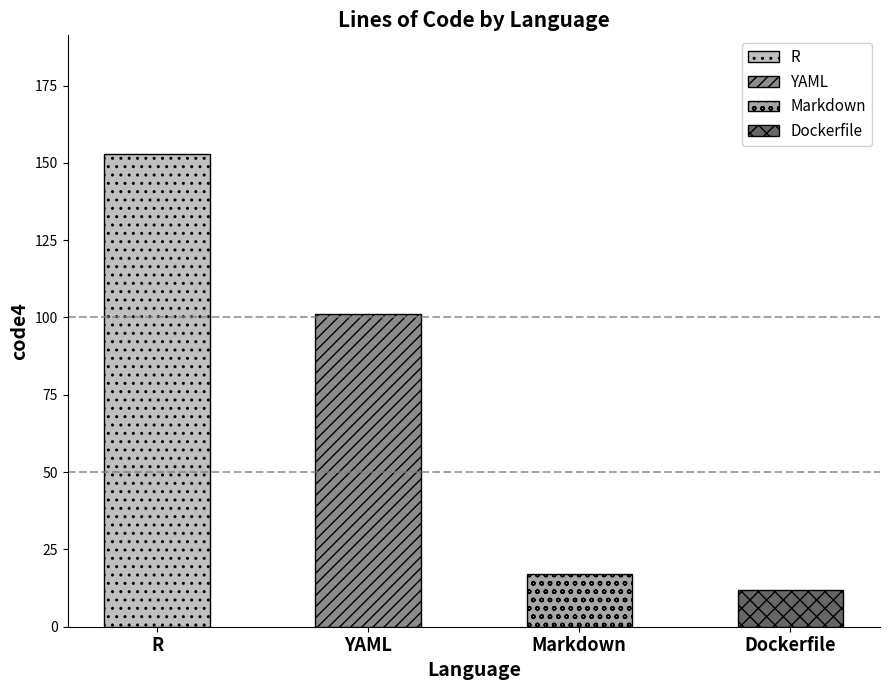

Reading right to left, transcribe all the data shown in this chart.

Dockerfile=12	Markdown=17	YAML=101	R=153